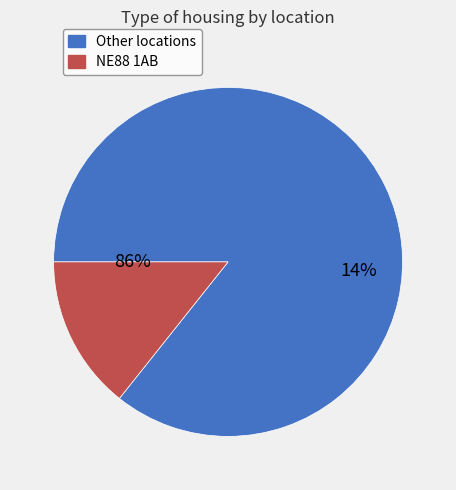

Is NE88 1AB the majority of the pie?

No